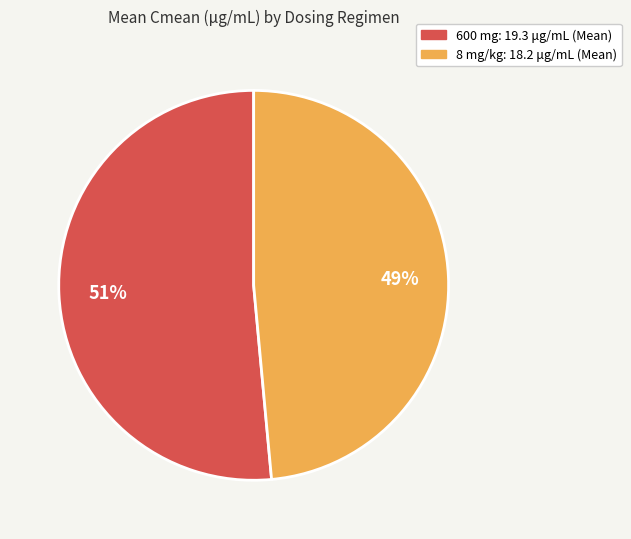

What percentage is the 600 mg slice, to the nearest percent?

51%